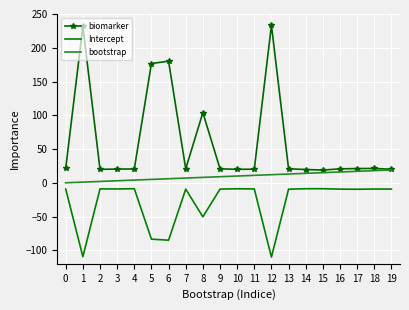

Count the number of categories in the chart.

20